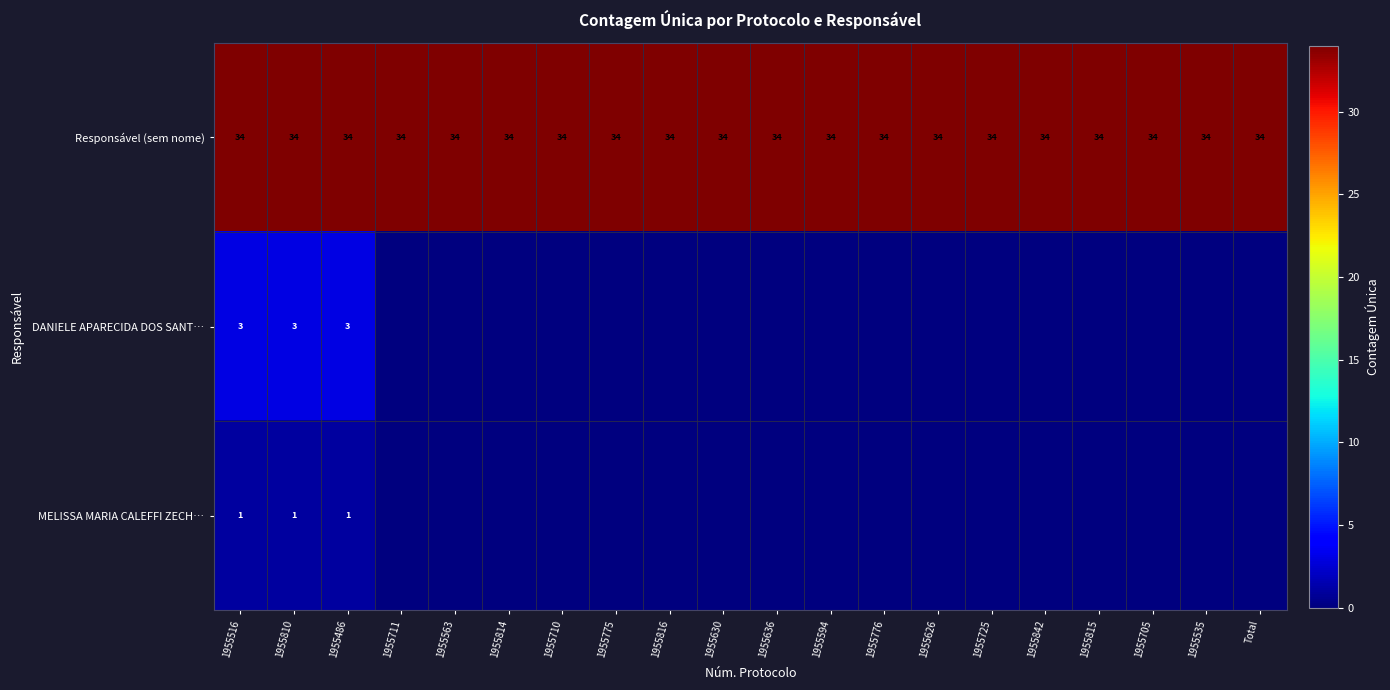

What is the spread (max minus min) of values at 1955516?

33